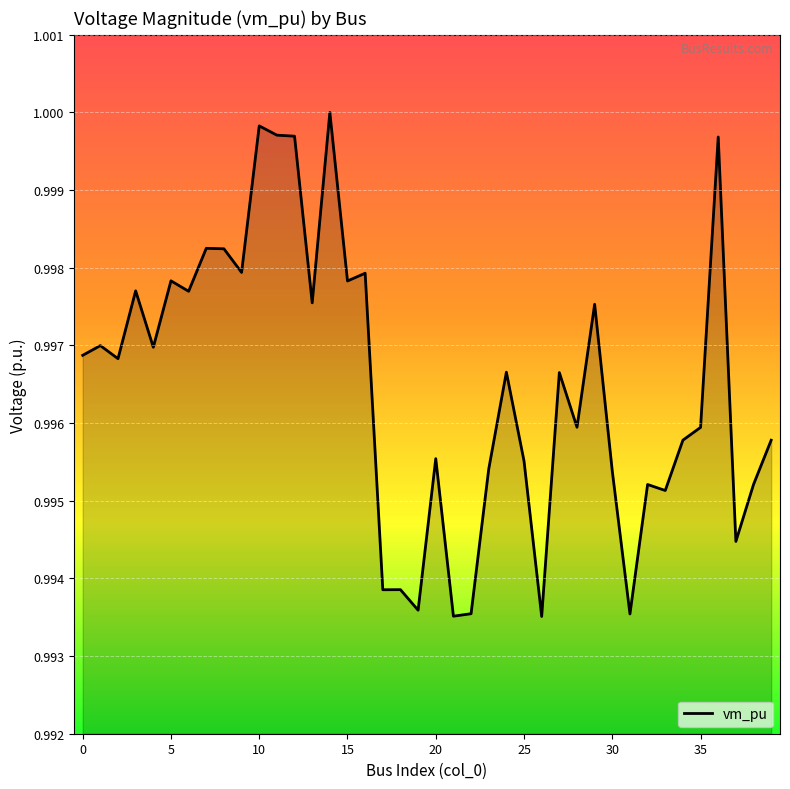

What is the greatest value displayed?

1.0